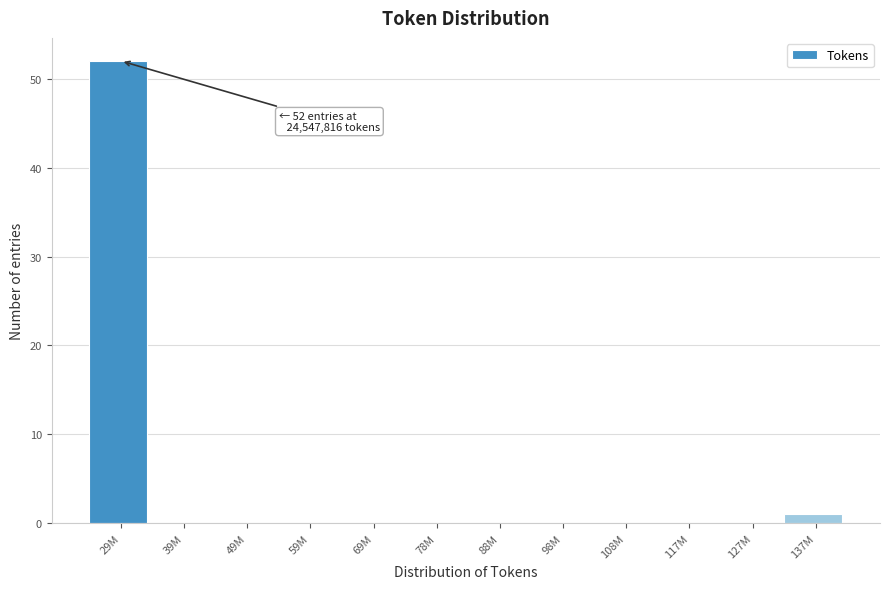

Reading left to right, transcribe all the data shown in this chart.

29M=52	39M=0	49M=0	59M=0	69M=0	78M=0	88M=0	98M=0	108M=0	117M=0	127M=0	137M=1